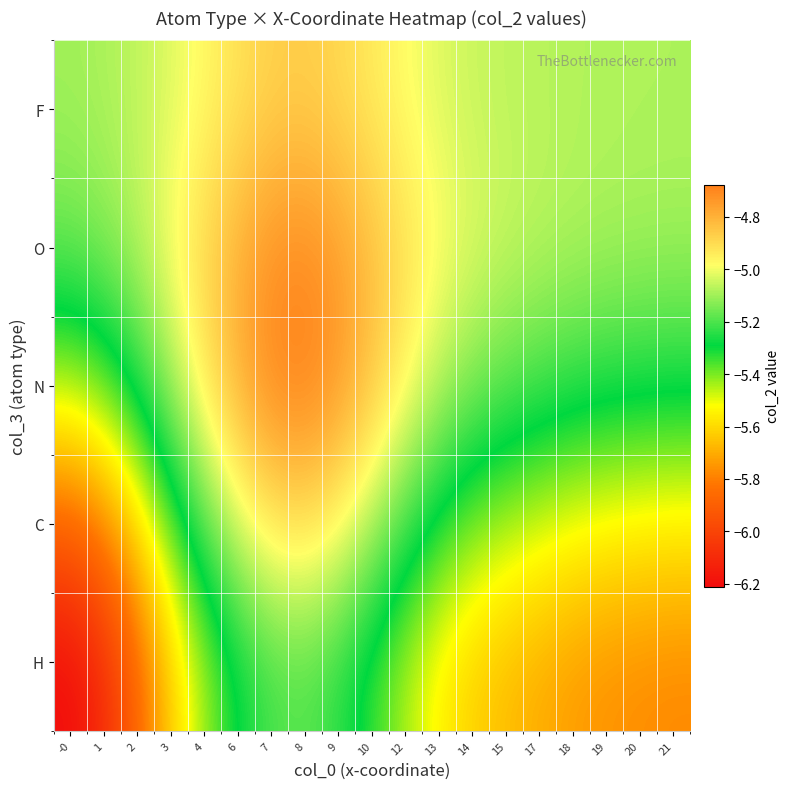

What is the total value across all series at 18?

-26.6